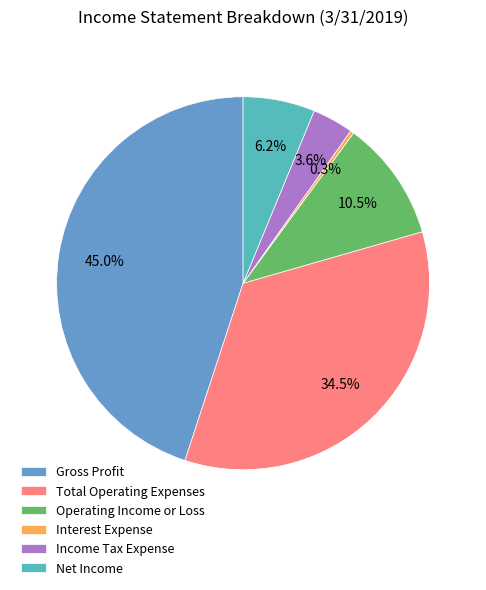

Does Income Tax Expense represent more than half of the total?

No